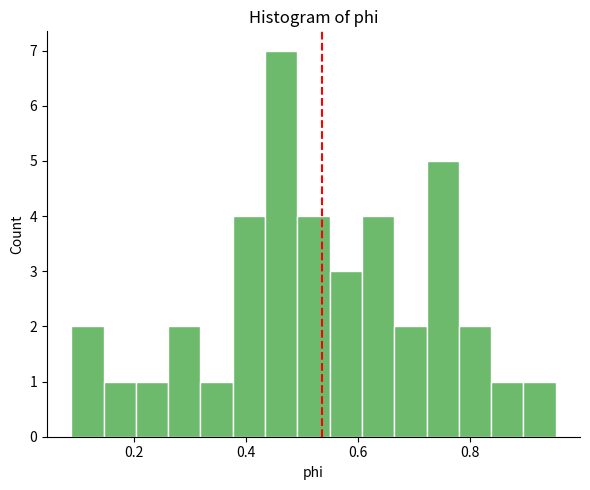

Around what value on the x-axis is the tallest bar? Give the approximate position of its centre, as read against the axis.

0.46